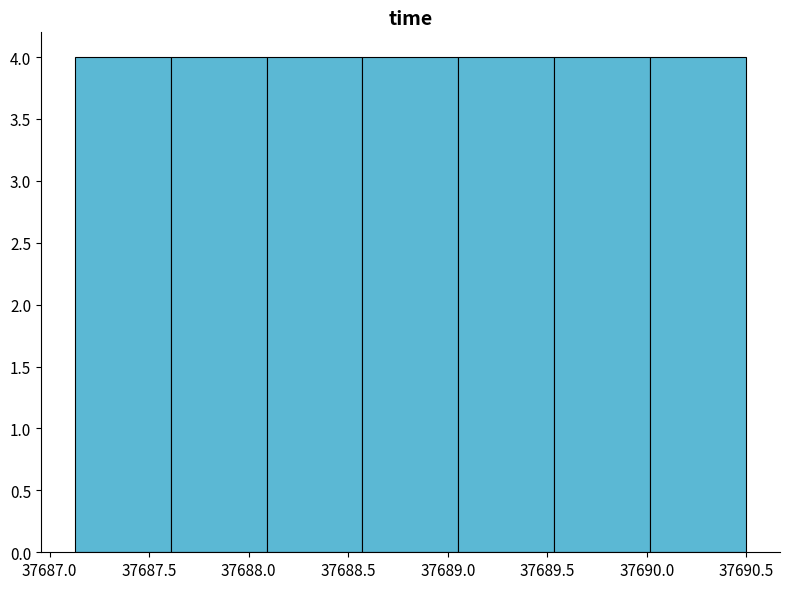

Reading left to right, list every bar in this chart as the range it spans on the x-axis followed by its height. Neither the bar edges nor the heights are printed on the chart, so give them approximately, as read against the axes.

37687.15 to 37687.60: 4
37687.60 to 37688.10: 4
37688.10 to 37688.55: 4
37688.55 to 37689.05: 4
37689.05 to 37689.55: 4
37689.55 to 37690.00: 4
37690.00 to 37690.50: 4